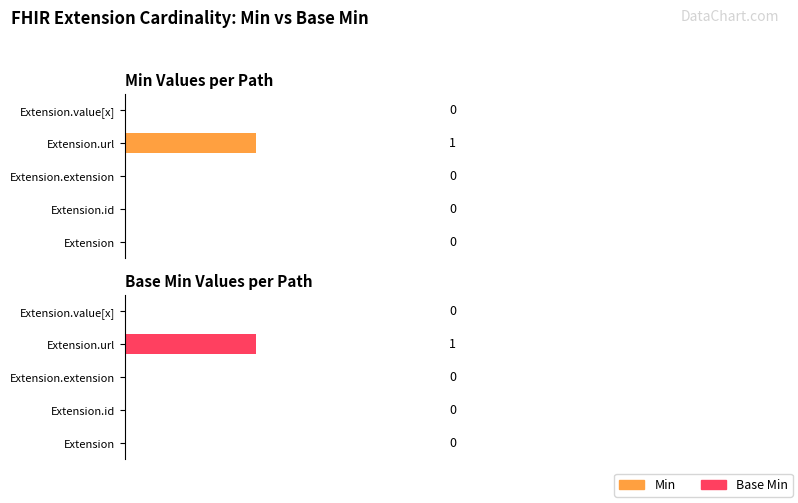

What is the difference between the maximum and minimum values in the Base Min series?

1